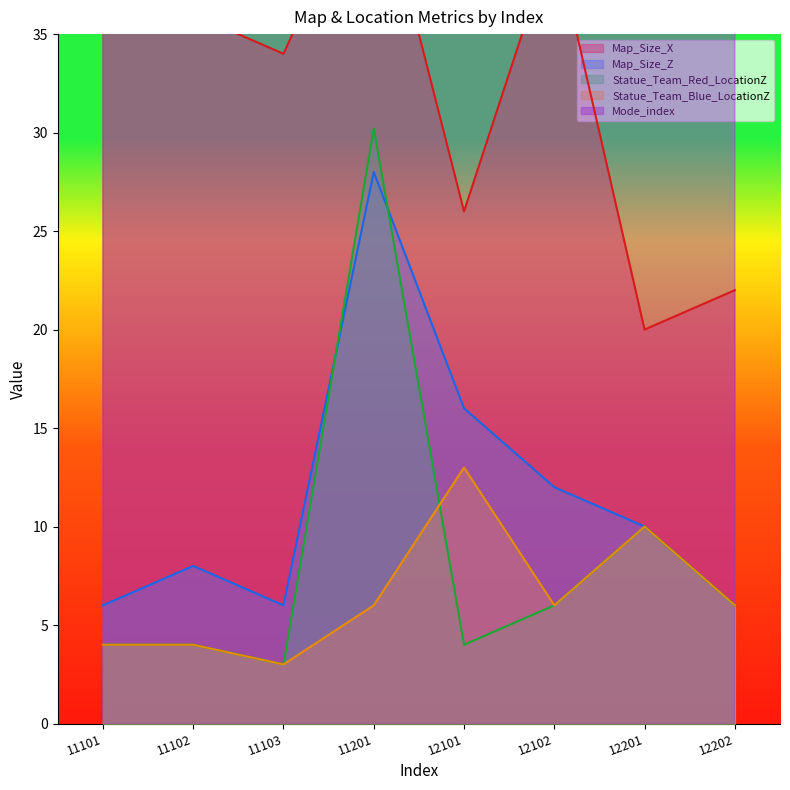

True or false: Statue_Team_Blue_LocationZ and Map_Size_Z cross at least once.

False